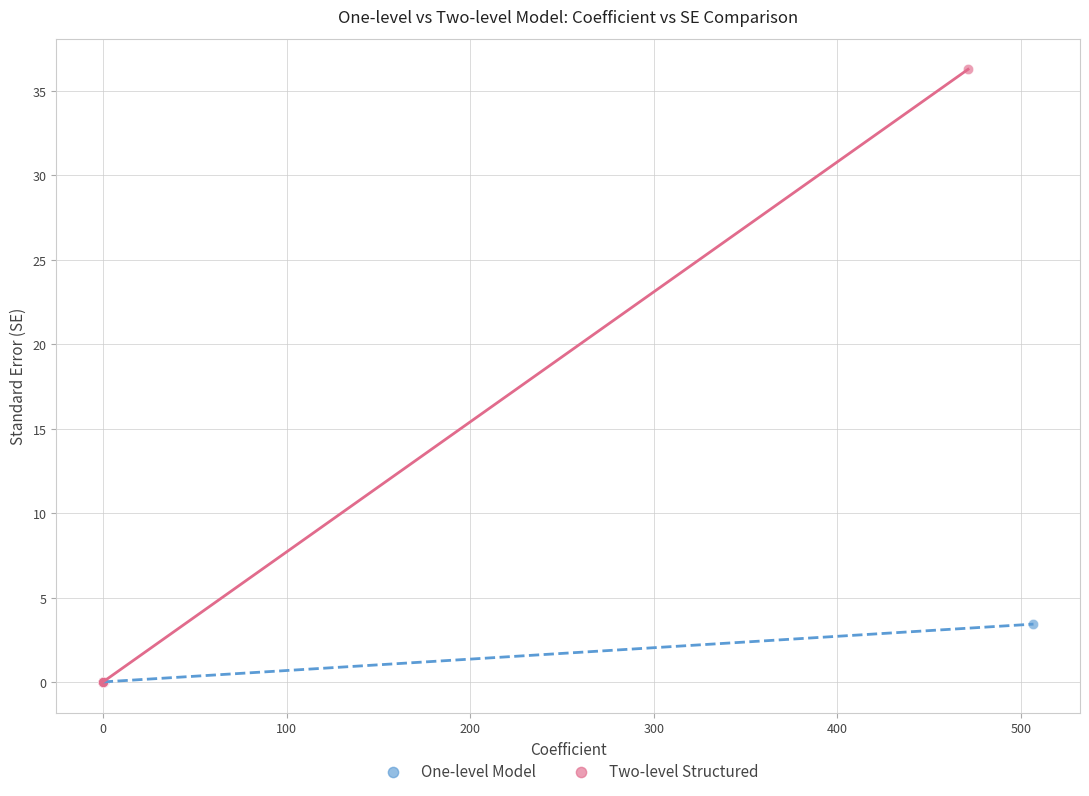

Which series reaches the maximum Y coordinate?

Two-level Structured